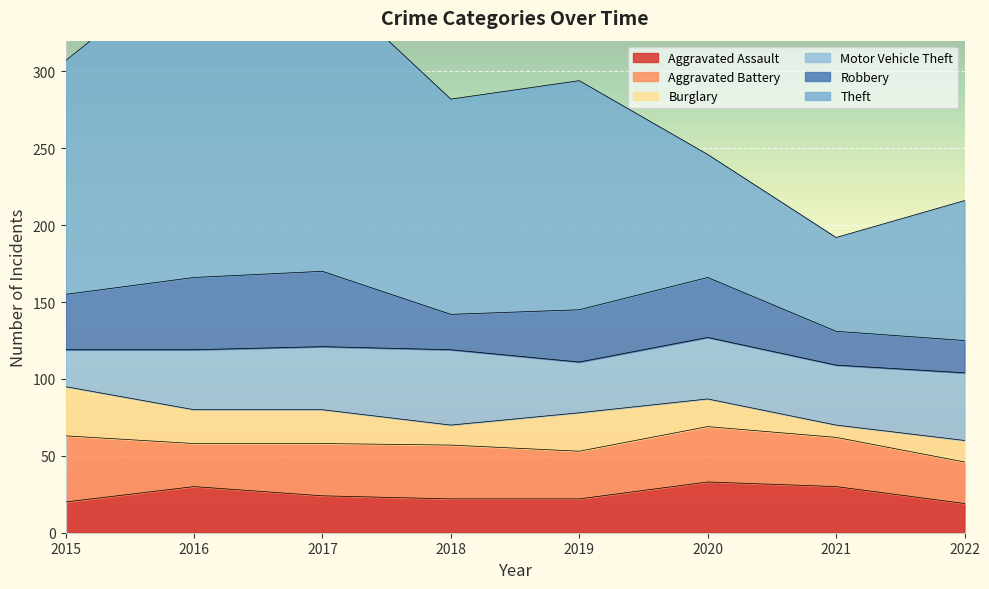

Is it true that Motor Vehicle Theft equals 59 at 2020?

False